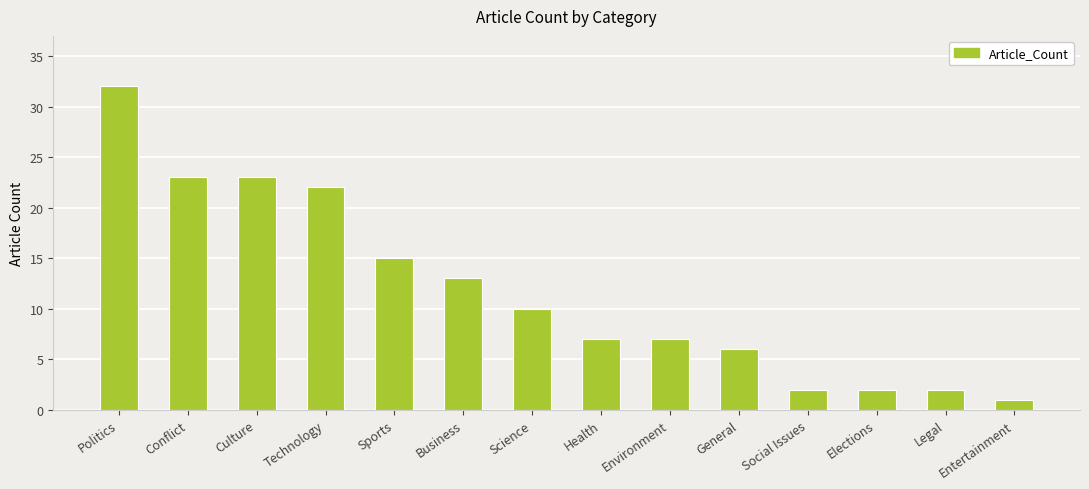

What position from the right is Health?

7